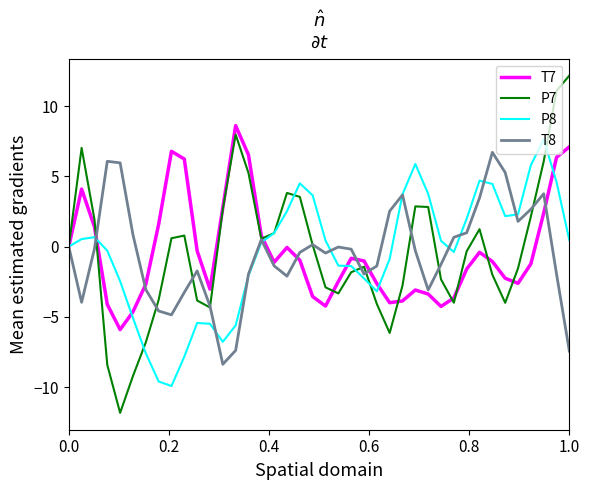

Which series has the widest spread of values?

P7